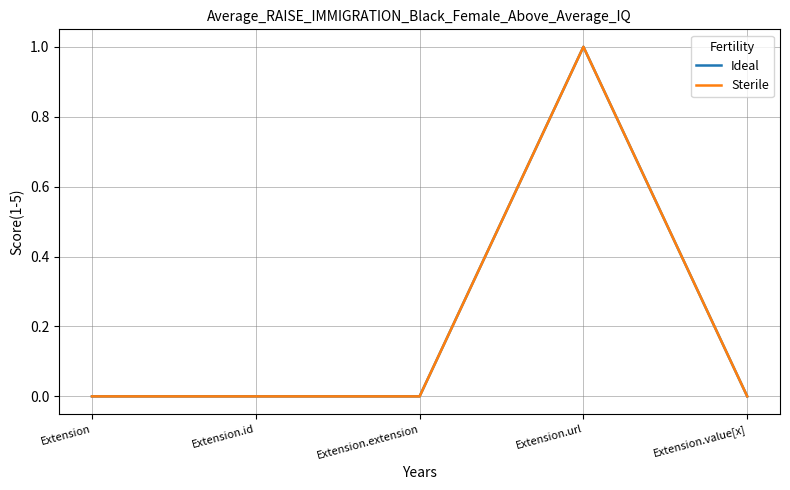

At which category is the sum across all series the highest?

Extension.url